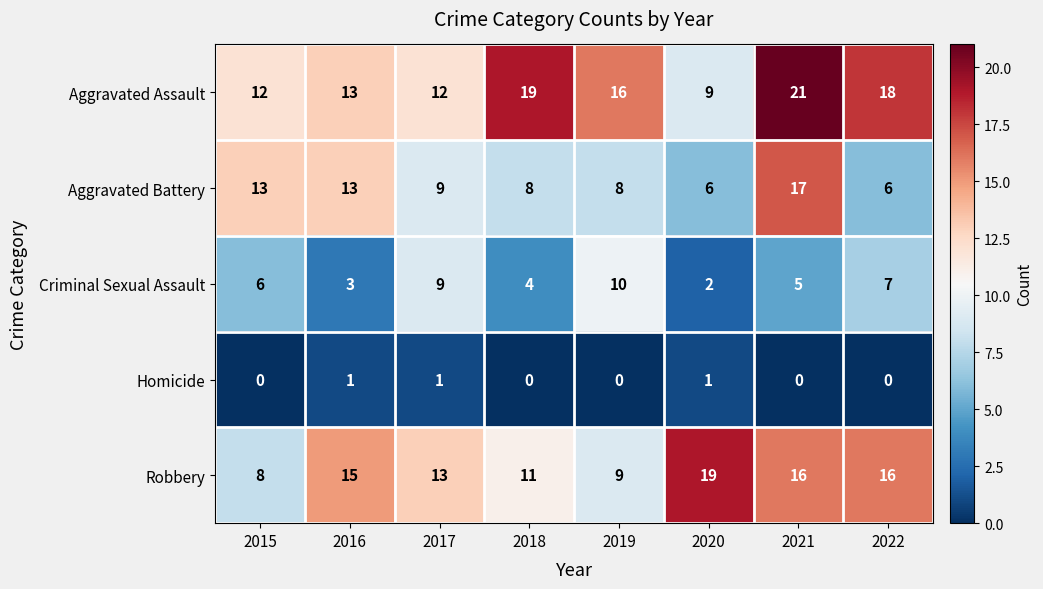

Is it true that Aggravated Assault equals 9 at 2021?

False